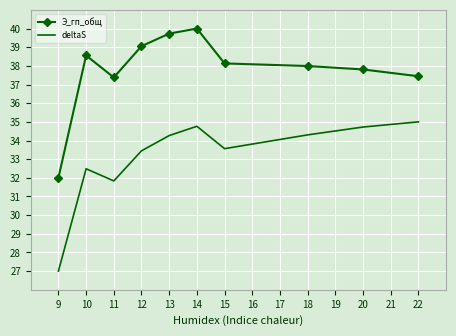

True or false: deltaS and Э_гп_общ intersect in this chart.

False